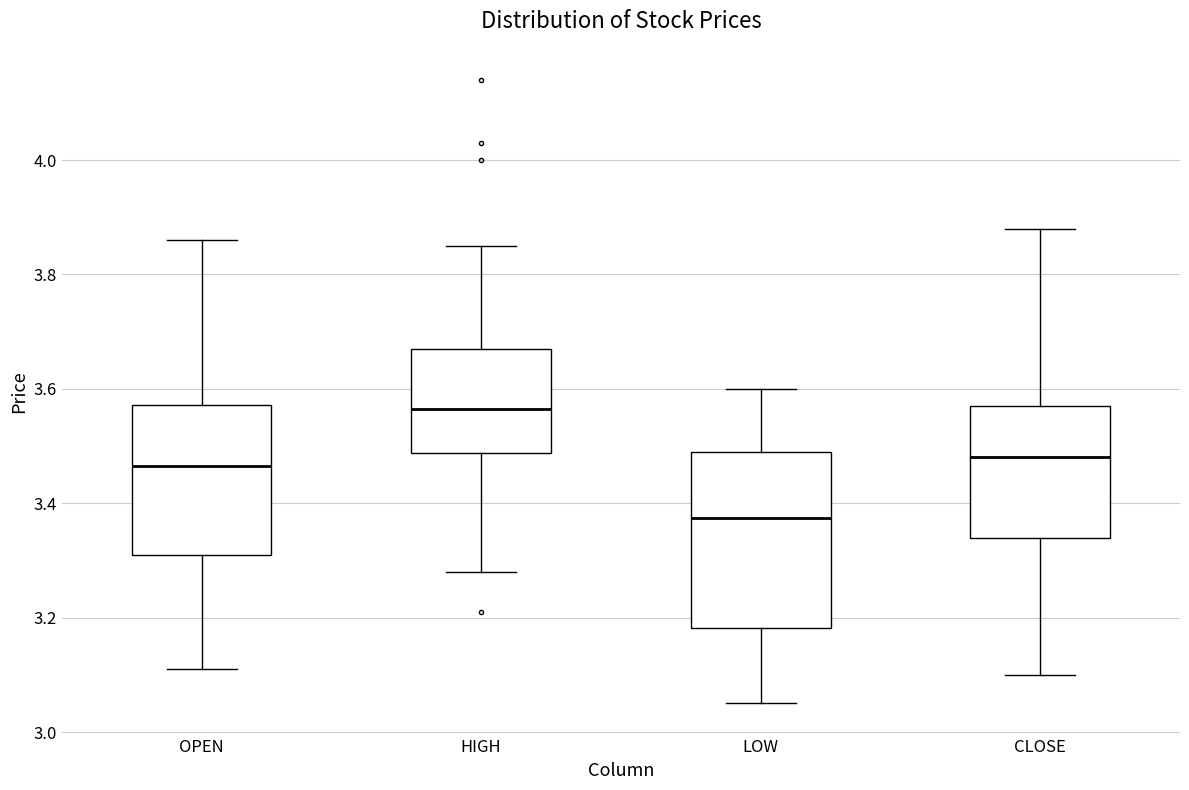

Comparing the boxes themselves (not the whiskers), which one is the tallest?

LOW